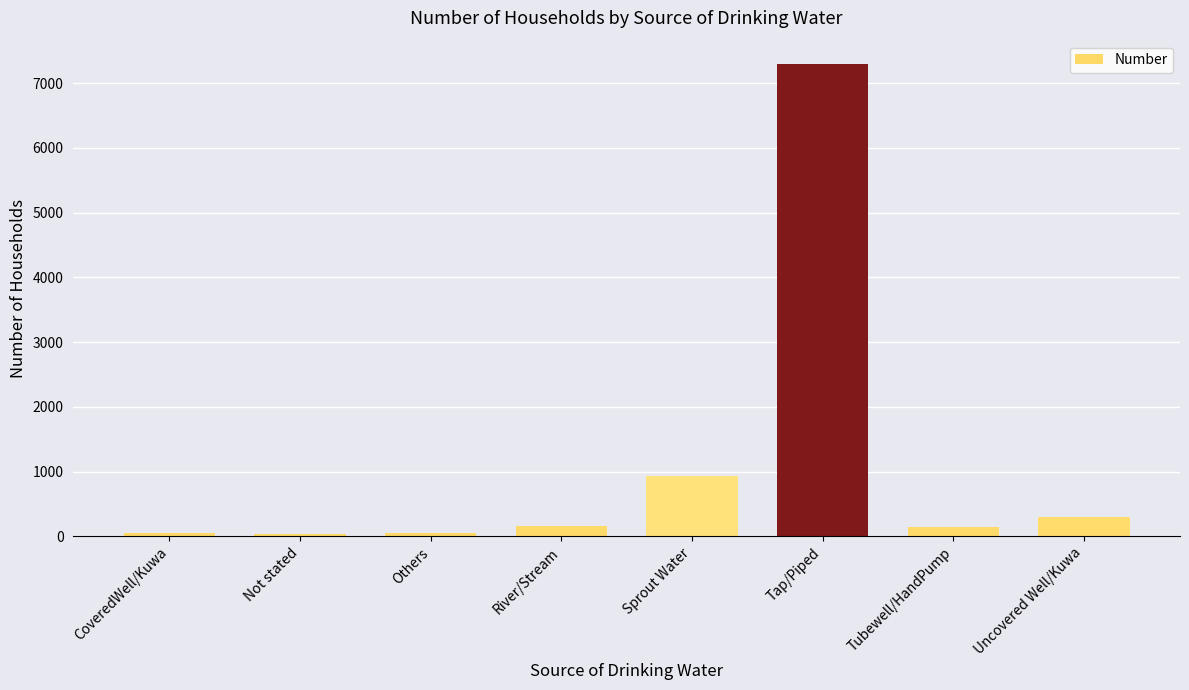

How many bars are there in total?

8